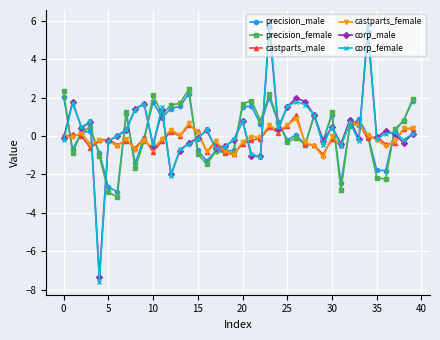

What is the minimum value shown in the chart?

-7.6